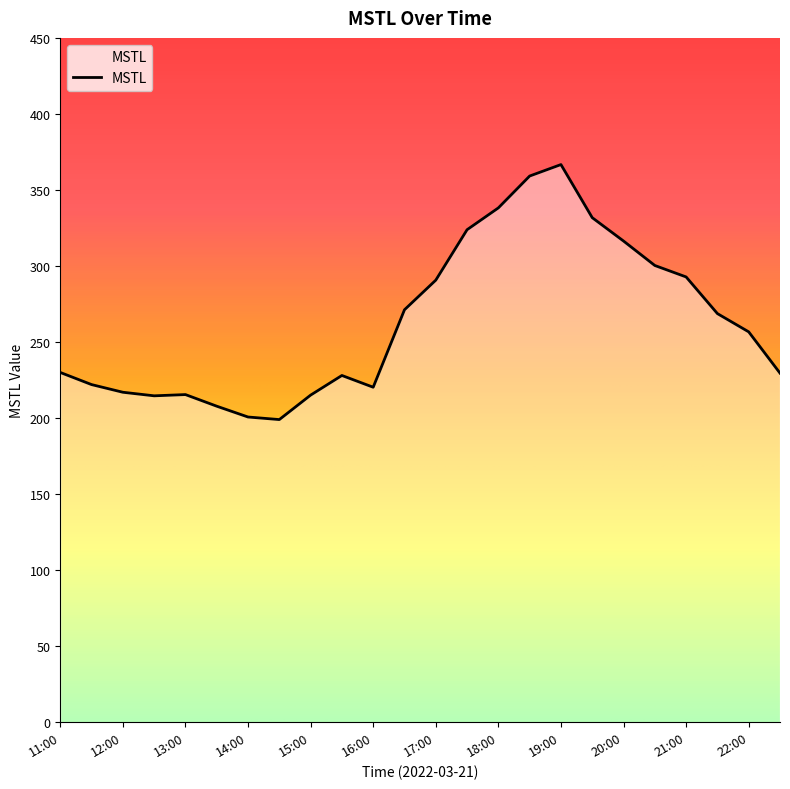

What is the difference between the maximum and minimum values?

167.7